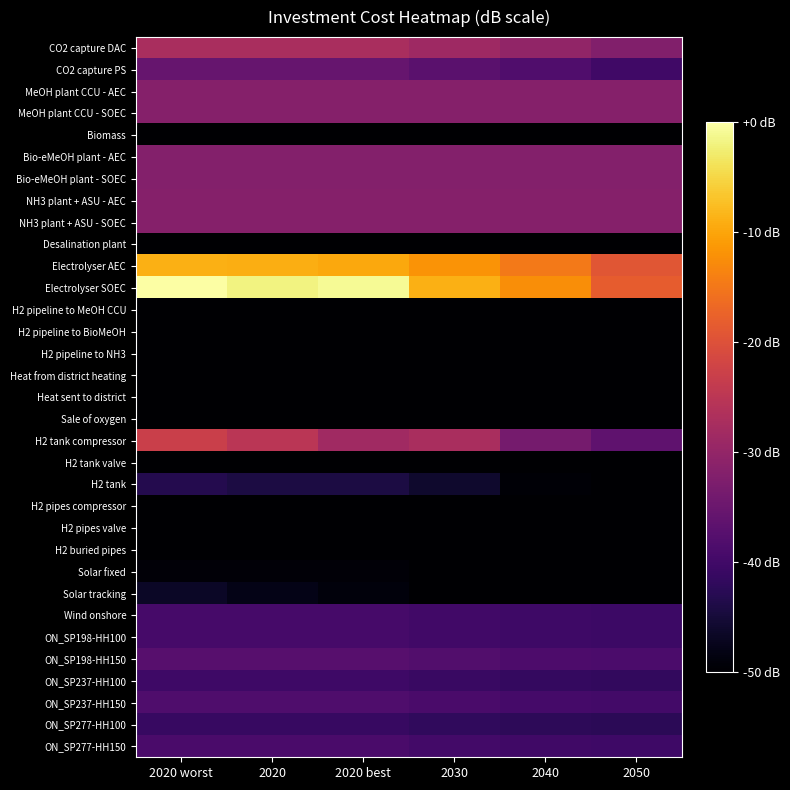

Reading right to left, list all the values displayed in this chart.

CO2 capture DAC: 2050=-32.1	2040=-30.2	2030=-28.6	2020 best=-27.3	2020=-27.3	2020 worst=-27.3
CO2 capture PS: 2050=-40.1	2040=-38.2	2030=-36.9	2020 best=-35.5	2020=-35.5	2020 worst=-35.5
MeOH plant CCU - AEC: 2050=-31.8	2040=-31.8	2030=-31.8	2020 best=-31.8	2020=-31.8	2020 worst=-31.8
MeOH plant CCU - SOEC: 2050=-31.8	2040=-31.8	2030=-31.8	2020 best=-31.8	2020=-31.8	2020 worst=-31.8
Biomass: 2050=-164.2	2040=-164.2	2030=-164.2	2020 best=-164.2	2020=-164.2	2020 worst=-164.2
Bio-eMeOH plant - AEC: 2050=-31.9	2040=-31.9	2030=-31.9	2020 best=-31.9	2020=-31.9	2020 worst=-31.9
Bio-eMeOH plant - SOEC: 2050=-31.9	2040=-31.9	2030=-31.9	2020 best=-31.9	2020=-31.9	2020 worst=-31.9
NH3 plant + ASU - AEC: 2050=-31.7	2040=-31.7	2030=-31.7	2020 best=-31.7	2020=-31.7	2020 worst=-31.7
NH3 plant + ASU - SOEC: 2050=-31.7	2040=-31.7	2030=-31.7	2020 best=-31.7	2020=-31.7	2020 worst=-31.7
Desalination plant: 2050=-75.8	2040=-75.8	2030=-75.8	2020 best=-75.8	2020=-75.8	2020 worst=-75.8
Electrolyser AEC: 2050=-19.3	2040=-14.8	2030=-11.8	2020 best=-9.7	2020=-9.1	2020 worst=-8.8
Electrolyser SOEC: 2050=-18.3	2040=-12.4	2030=-8.9	2020 best=-0.9	2020=-1.8	2020 worst=0.0
H2 pipeline to MeOH CCU: 2050=-164.2	2040=-164.2	2030=-164.2	2020 best=-164.2	2020=-164.2	2020 worst=-164.2
H2 pipeline to BioMeOH: 2050=-164.2	2040=-164.2	2030=-164.2	2020 best=-164.2	2020=-164.2	2020 worst=-164.2
H2 pipeline to NH3: 2050=-164.2	2040=-164.2	2030=-164.2	2020 best=-164.2	2020=-164.2	2020 worst=-164.2
Heat from district heating: 2050=-164.2	2040=-164.2	2030=-164.2	2020 best=-164.2	2020=-164.2	2020 worst=-164.2
Heat sent to district: 2050=-164.2	2040=-164.2	2030=-164.2	2020 best=-164.2	2020=-164.2	2020 worst=-164.2
Sale of oxygen: 2050=-164.2	2040=-164.2	2030=-164.2	2020 best=-164.2	2020=-164.2	2020 worst=-164.2
H2 tank compressor: 2050=-36.5	2040=-33.7	2030=-27.3	2020 best=-28.3	2020=-25.0	2020 worst=-22.9
H2 tank valve: 2050=-164.2	2040=-164.2	2030=-164.2	2020 best=-164.2	2020=-164.2	2020 worst=-164.2
H2 tank: 2050=-50.4	2040=-49.5	2030=-45.9	2020 best=-44.3	2020=-44.3	2020 worst=-43.3
H2 pipes compressor: 2050=-164.2	2040=-164.2	2030=-164.2	2020 best=-164.2	2020=-164.2	2020 worst=-164.2
H2 pipes valve: 2050=-164.2	2040=-164.2	2030=-164.2	2020 best=-164.2	2020=-164.2	2020 worst=-164.2
H2 buried pipes: 2050=-50.9	2040=-50.9	2030=-50.9	2020 best=-50.9	2020=-50.9	2020 worst=-50.9
Solar fixed: 2050=-54.3	2040=-53.4	2030=-52.2	2020 best=-49.3	2020=-49.3	2020 worst=-49.3
Solar tracking: 2050=-52.7	2040=-52.0	2030=-50.9	2020 best=-48.8	2020=-48.0	2020 worst=-46.5
Wind onshore: 2050=-40.6	2040=-40.4	2030=-39.9	2020 best=-39.3	2020=-39.3	2020 worst=-39.3
ON_SP198-HH100: 2050=-40.6	2040=-40.4	2030=-39.9	2020 best=-39.3	2020=-39.3	2020 worst=-39.3
ON_SP198-HH150: 2050=-38.7	2040=-38.5	2030=-38.0	2020 best=-37.4	2020=-37.4	2020 worst=-37.4
ON_SP237-HH100: 2050=-41.7	2040=-41.5	2030=-41.0	2020 best=-40.3	2020=-40.3	2020 worst=-40.3
ON_SP237-HH150: 2050=-39.7	2040=-39.5	2030=-39.0	2020 best=-38.4	2020=-38.4	2020 worst=-38.4
ON_SP277-HH100: 2050=-42.5	2040=-42.3	2030=-41.8	2020 best=-41.2	2020=-41.2	2020 worst=-41.2
ON_SP277-HH150: 2050=-40.4	2040=-40.2	2030=-39.7	2020 best=-39.0	2020=-39.0	2020 worst=-39.0